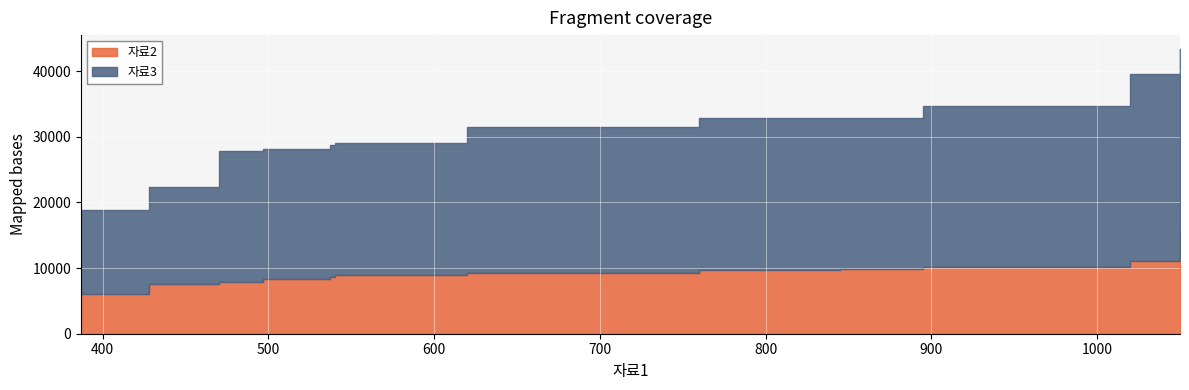

What is the minimum value shown in the chart?

6060